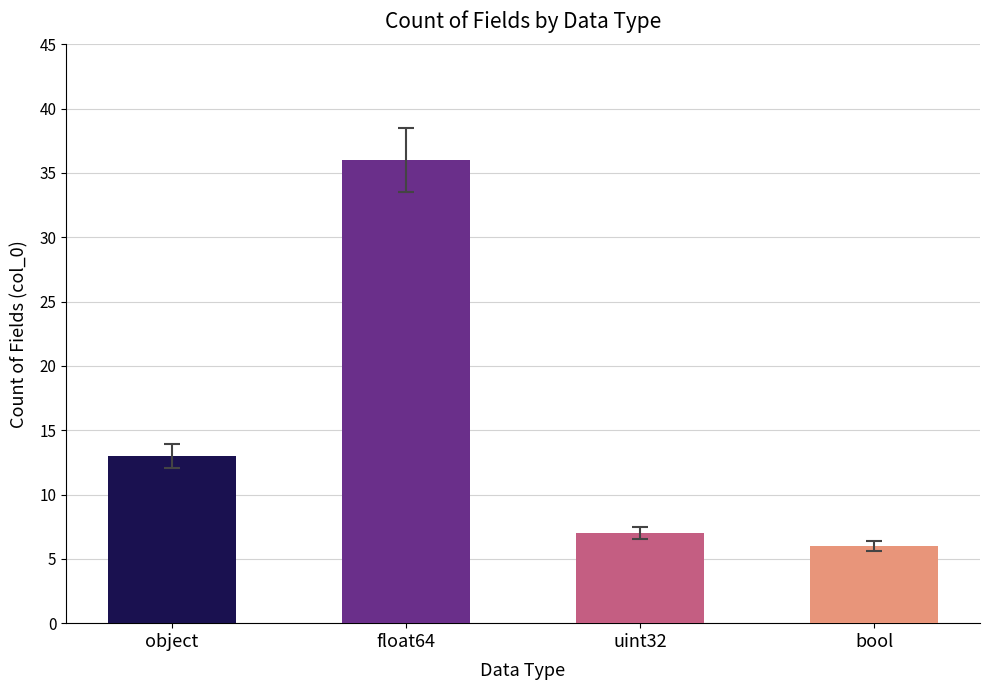

Which category has the lowest value across all series?

bool